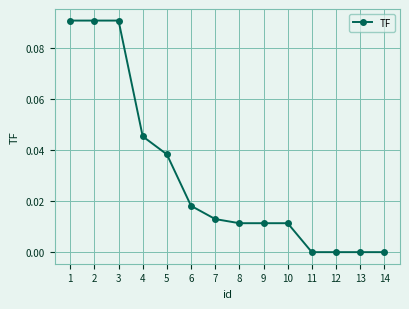

What is the sum of all values?

0.4